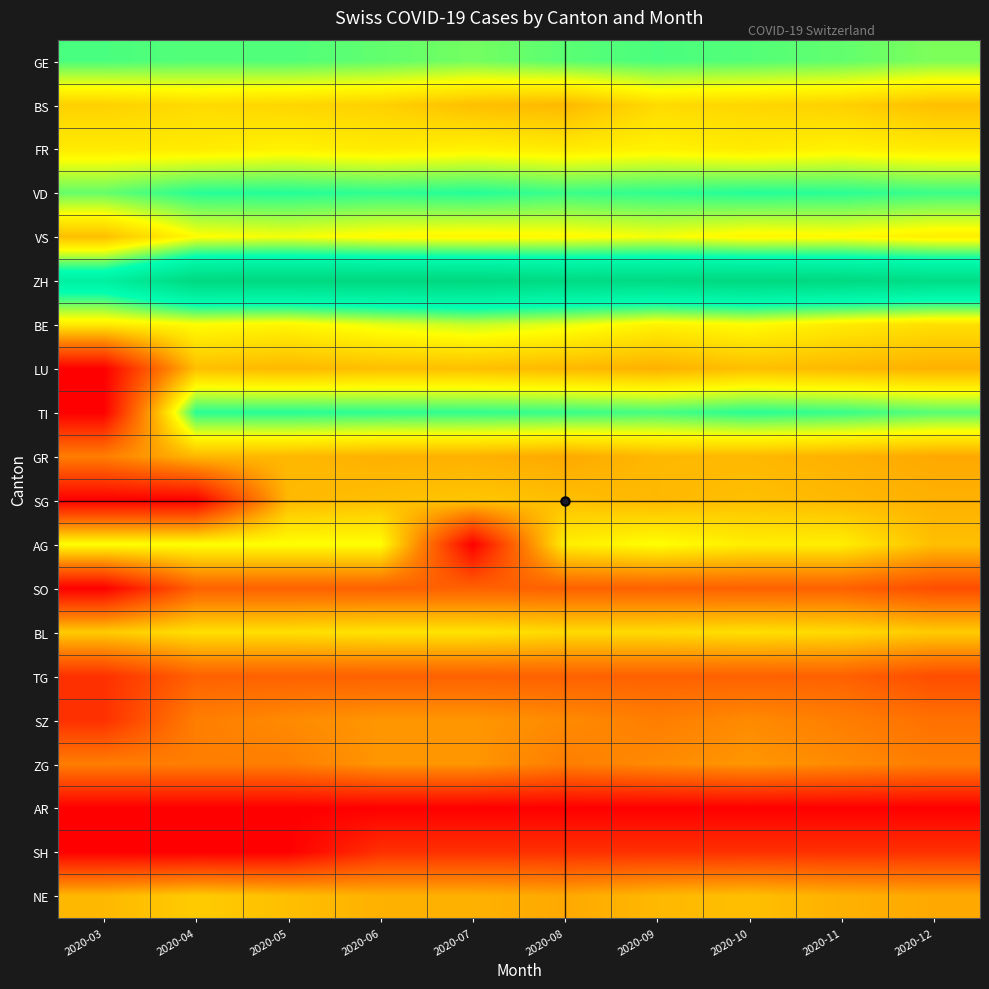

What is the total value across all series at 2020-06?

55.1